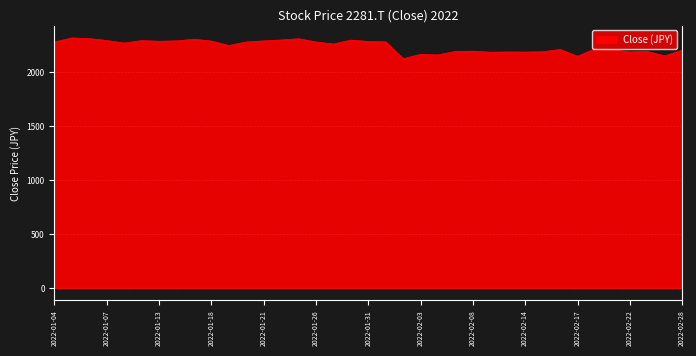

What is the greatest value displayed?

2317.6